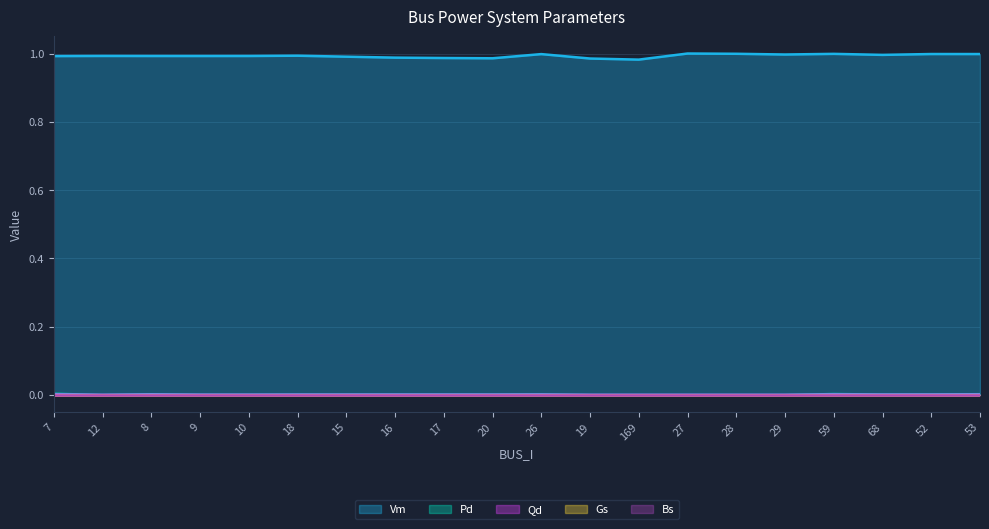

Which category has the lowest value in the Vm series?

169